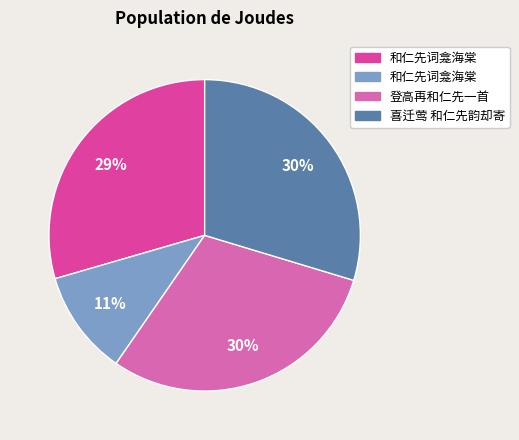

To the nearest percent, what is the average slice percentage?

25%